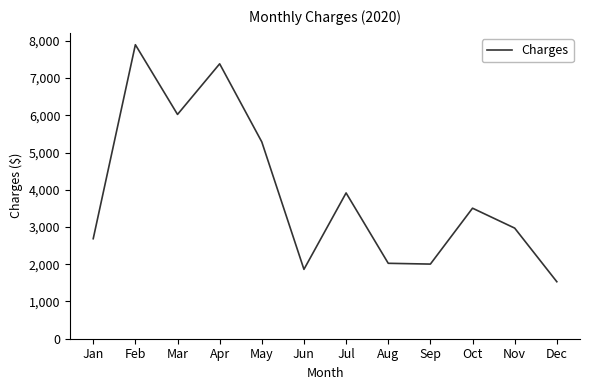

The value at Mar is 8706.3. True or false?

False